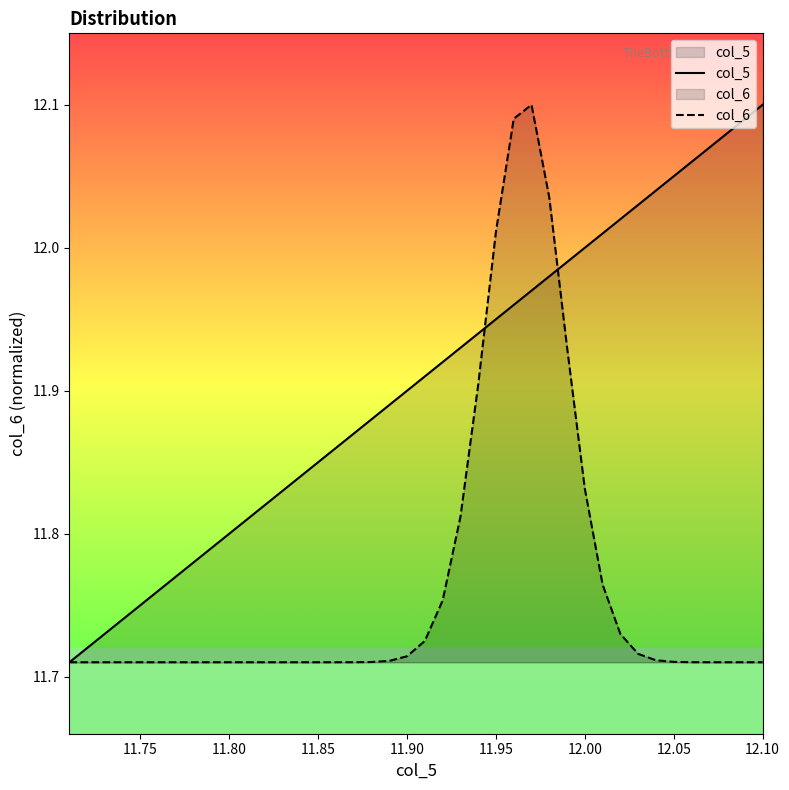

Which series has the largest total across all categories?

col_5